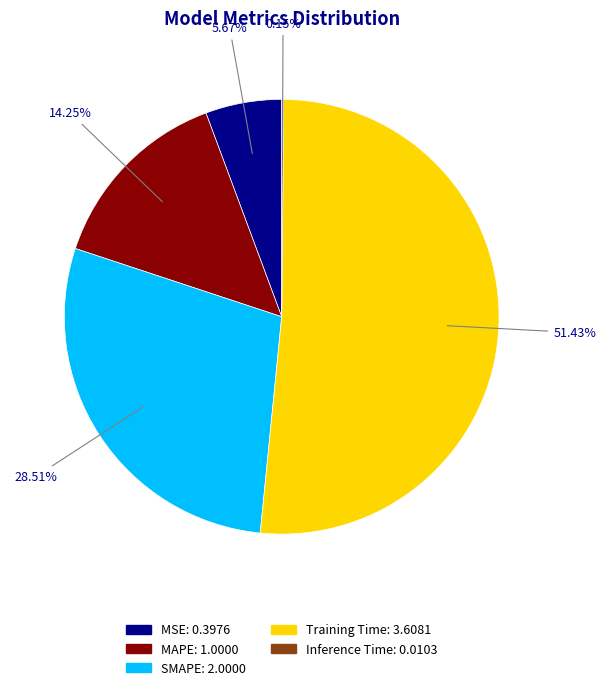

Which has a higher value, SMAPE or MAPE?

SMAPE